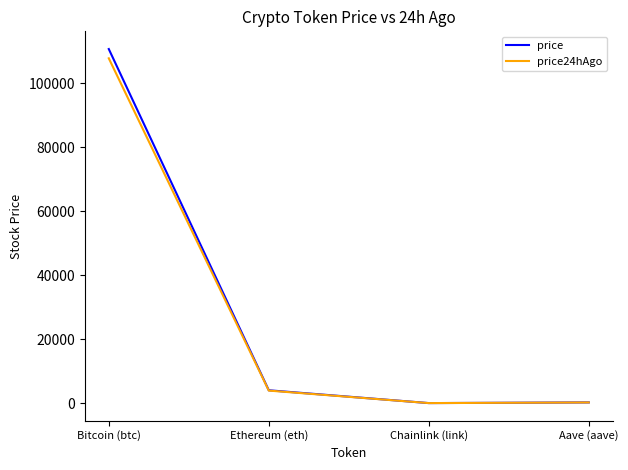

Which series has the widest spread of values?

price